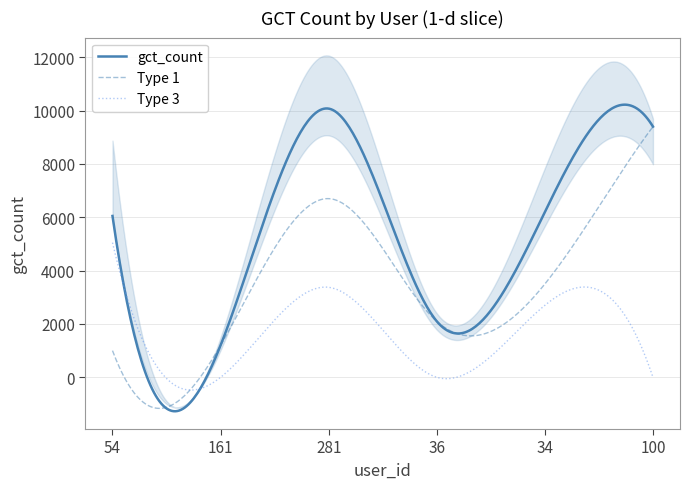

What is the spread (max minus min) of values at 54?

6050